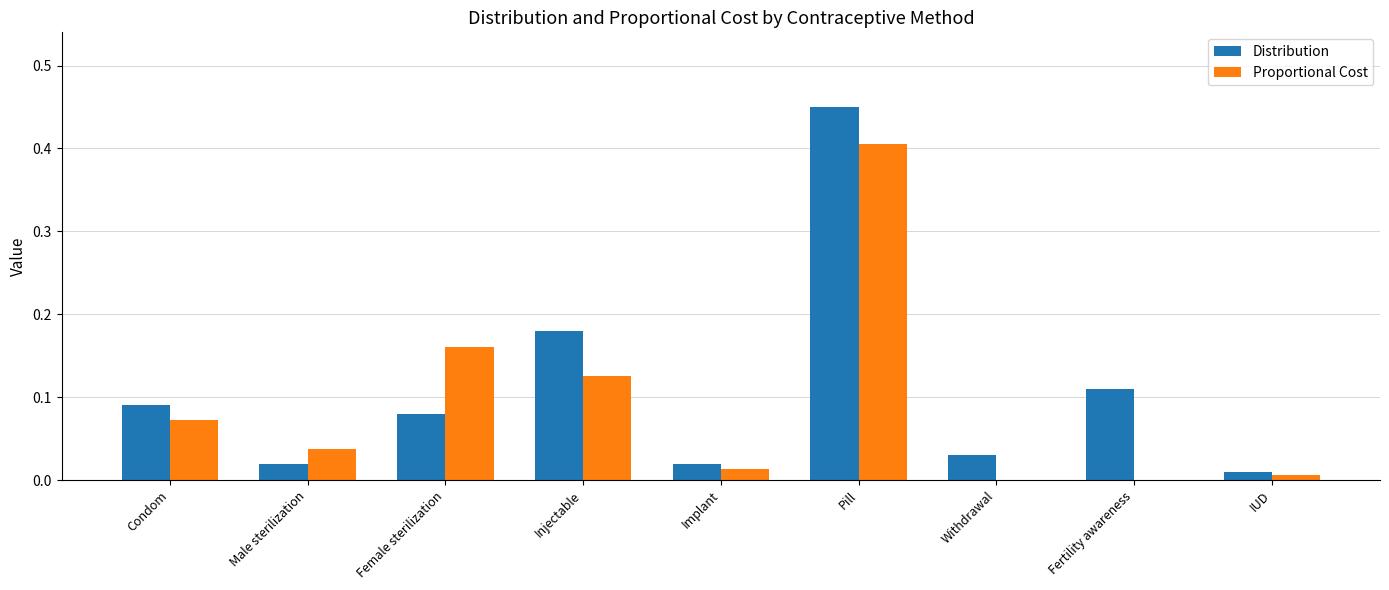

At which category is the sum across all series the highest?

Pill